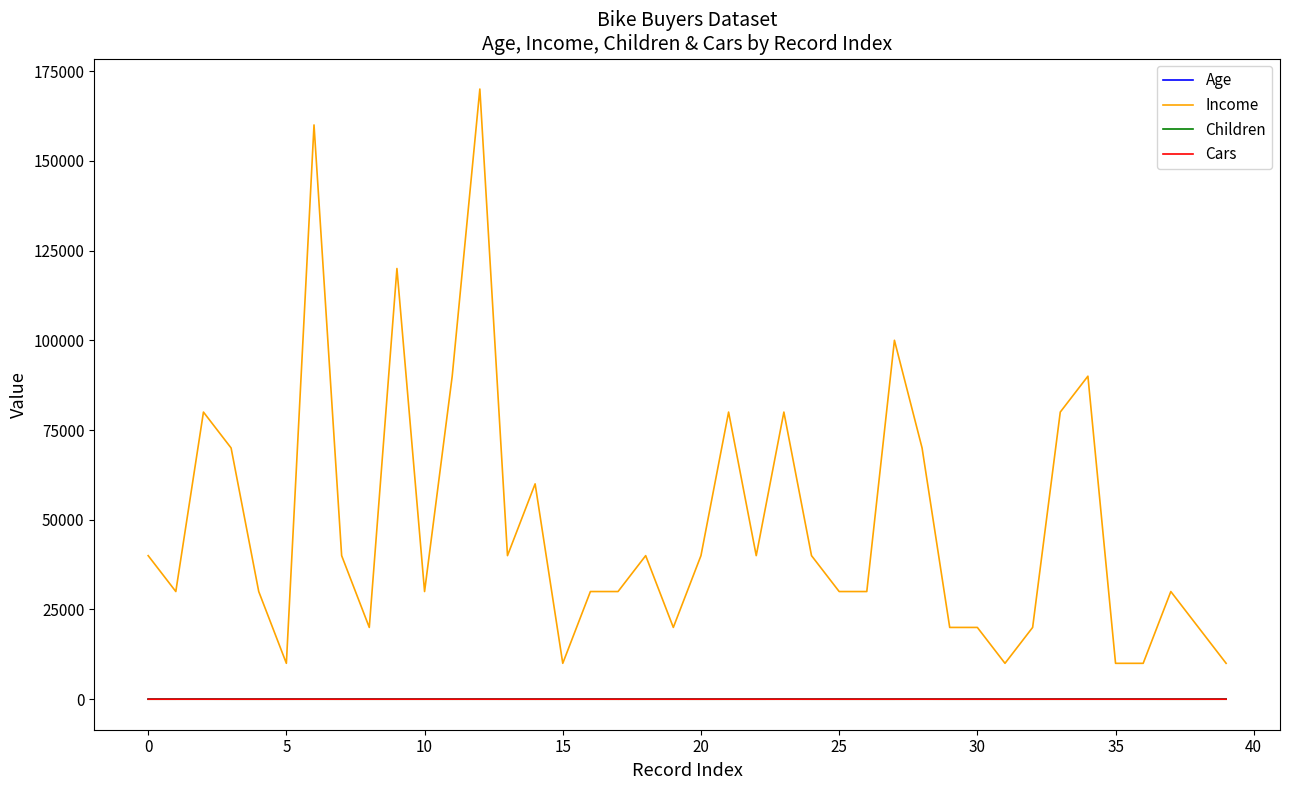

Which series has the widest spread of values?

Income